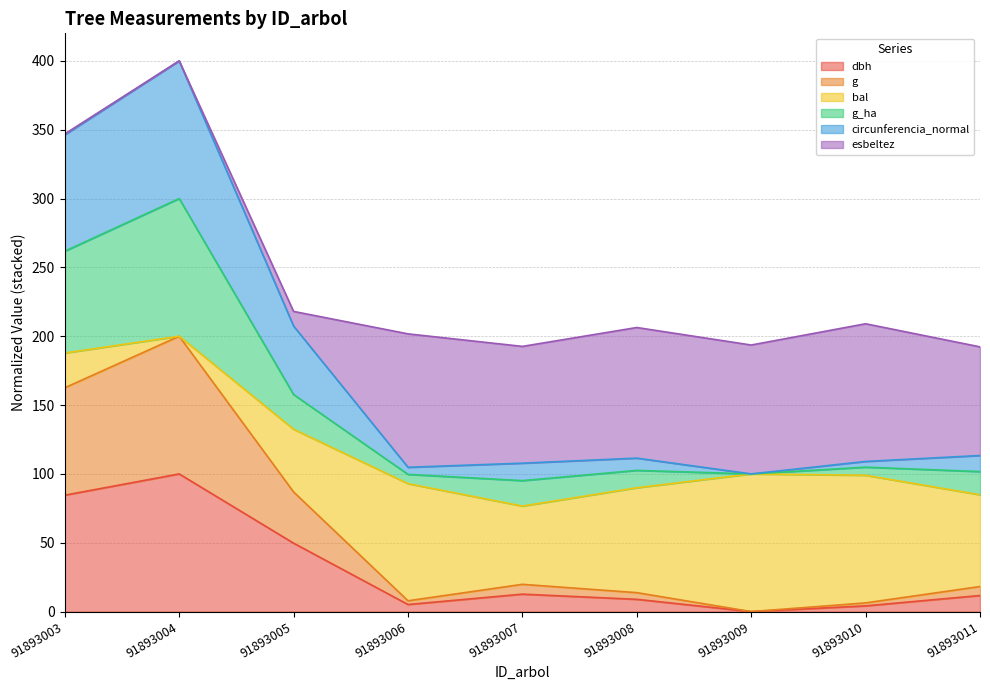

What are all the series names shown in the legend?

dbh, g, bal, g_ha, circunferencia_normal, esbeltez